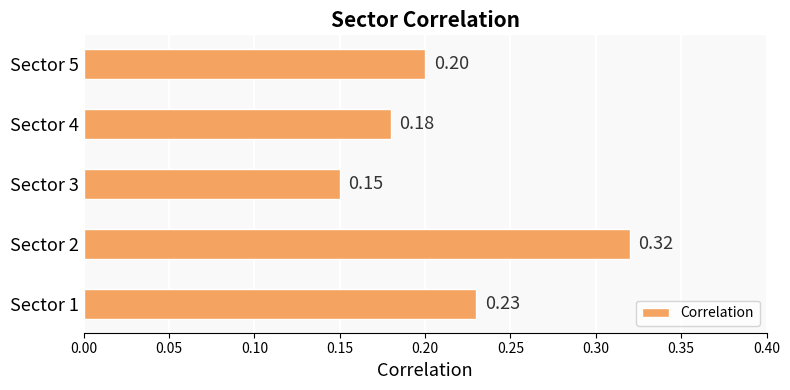

At which category does the chart reach its peak across all series?

Sector 2